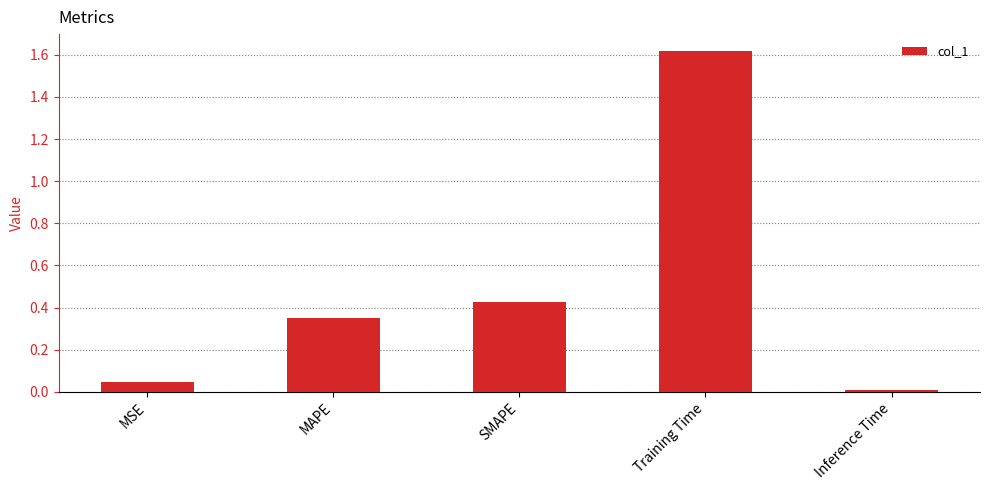

Does the chart contain any negative values?

No